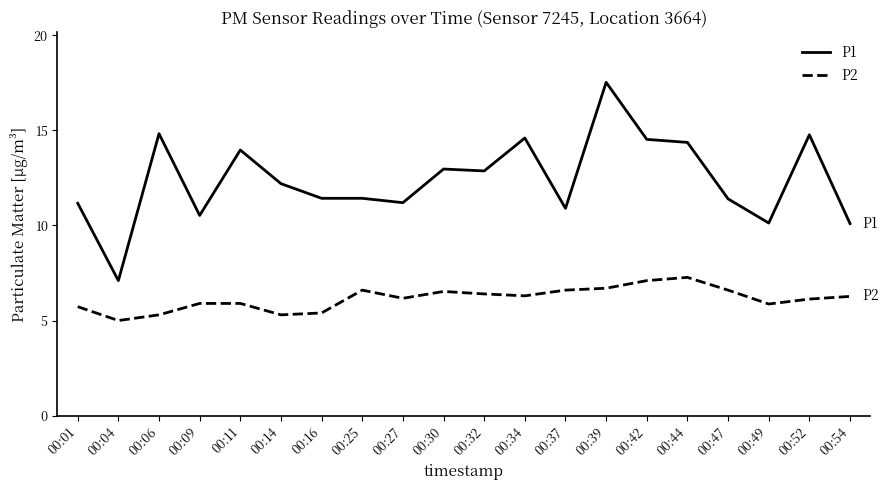

How many distinct data groups are displayed?

2